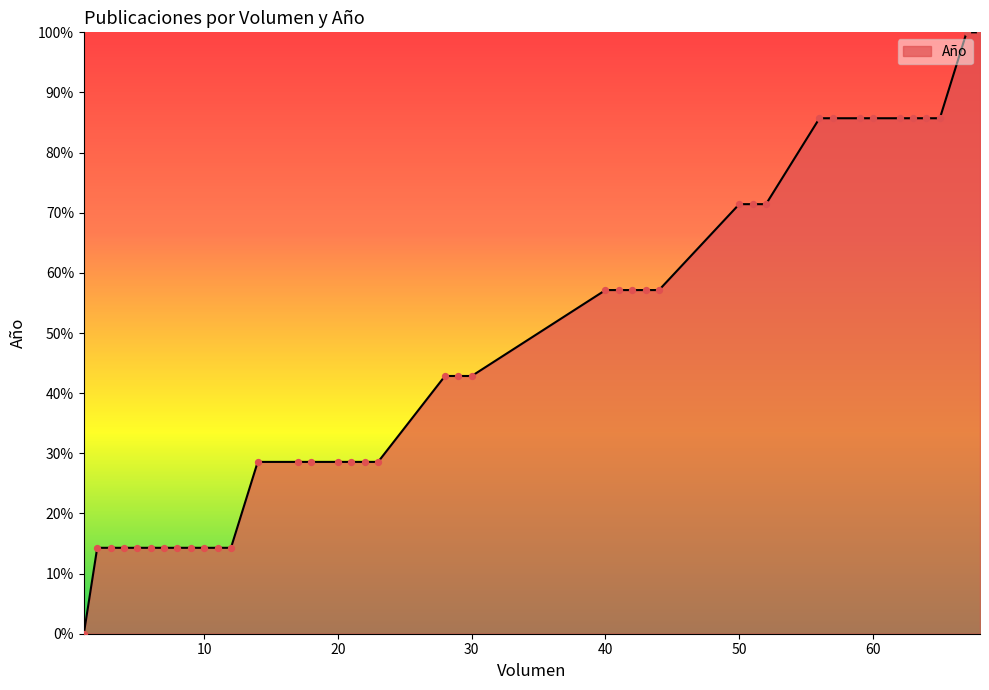

What is the maximum value shown in the chart?

100.0